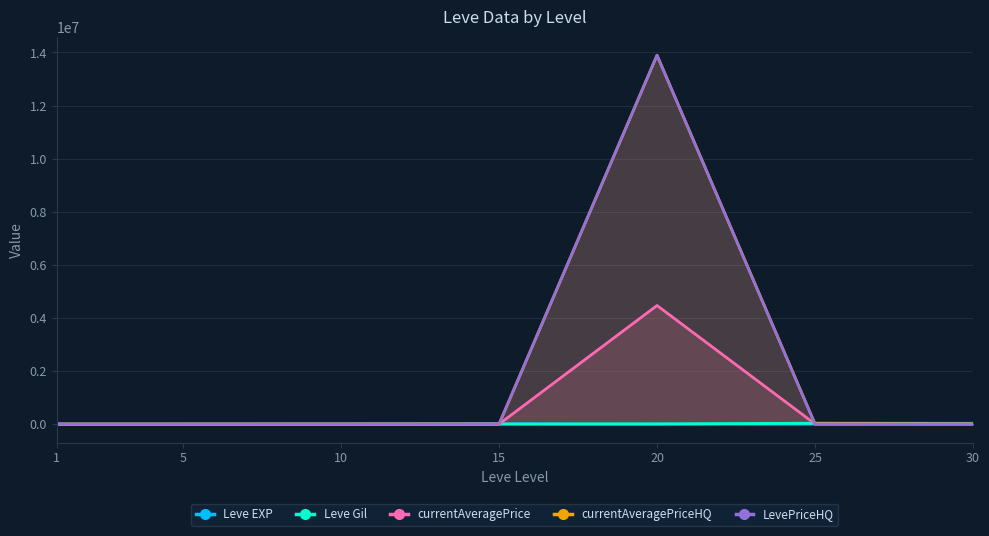

Reading left to right, list all the values displayed in this chart.

Leve EXP: 1=1330.0	5=4110.0	10=7880.0	15=13040.0	20=8570.0	25=12000.0	30=31070.0
Leve Gil: 1=330.0	5=140.0	10=780.0	15=7170.0	20=8570.0	25=36390.0	30=31070.0
currentAveragePrice: 1=1820.0	5=884.6	10=2490.0	15=1460.7	20=4468767.5	25=10021.0	30=6000.0
currentAveragePriceHQ: 1=578.0	5=400.0	10=2490.0	15=1229.8	20=13895311.0	25=10021.0	30=7500.0
LevePriceHQ: 1=578.0	5=400.0	10=0.0	15=1229.8	20=13895311.0	25=0.0	30=7500.0